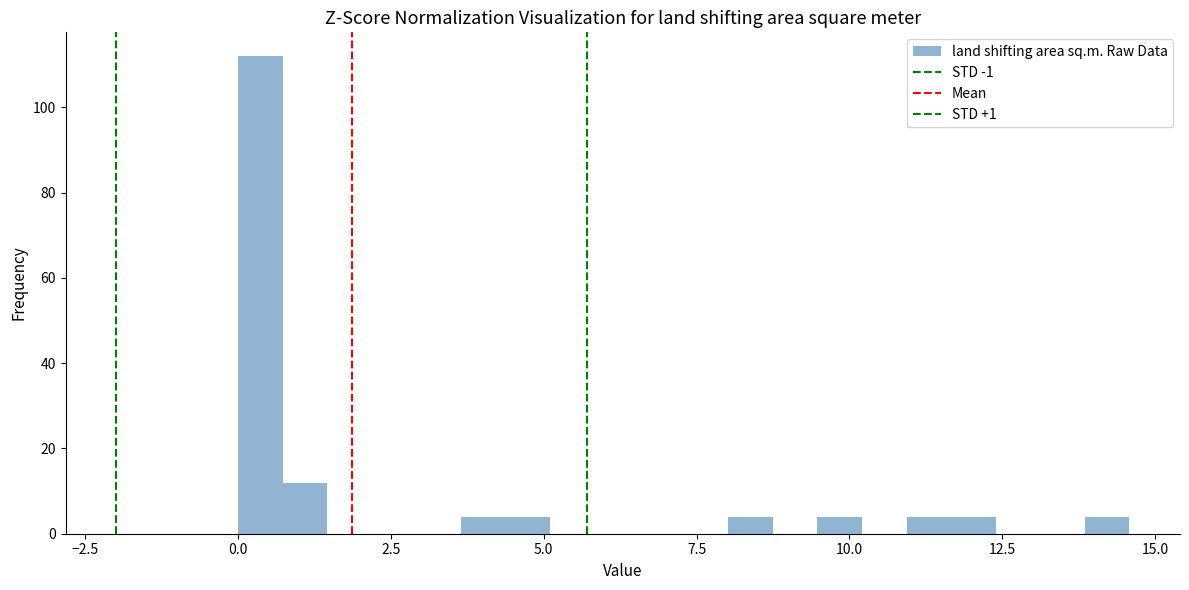

Around what value on the x-axis is the tallest bar? Give the approximate position of its centre, as read against the axis.

0.5